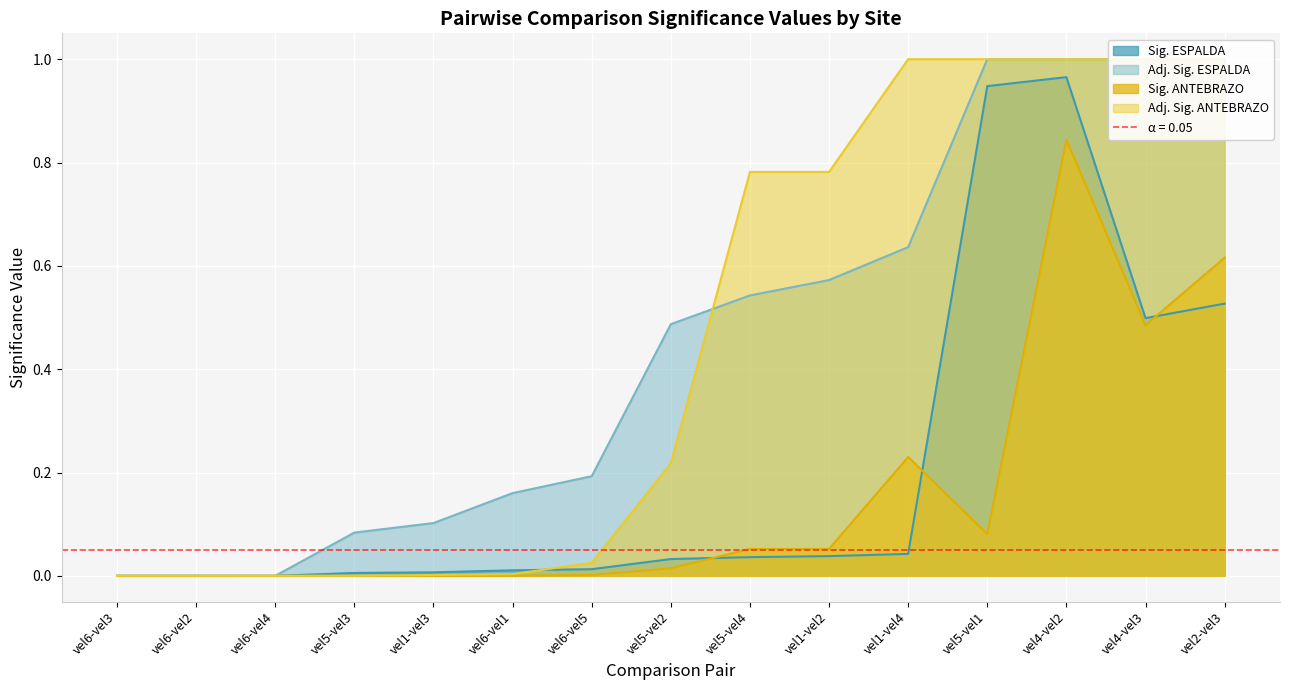

At which category does Sig. ANTEBRAZO reach its first local valley?

vel5-vel1